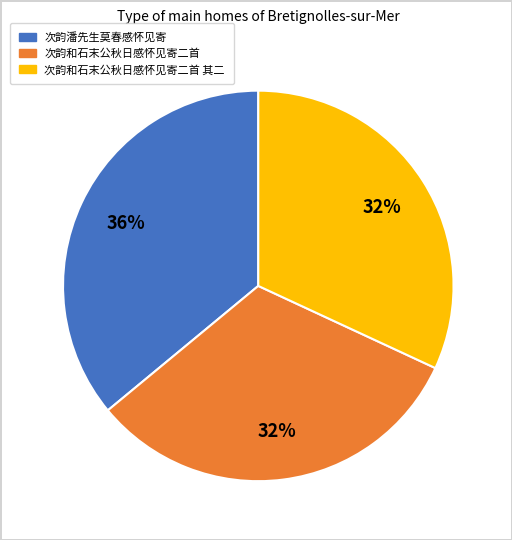

Is there any slice that represents more than half of the pie?

No